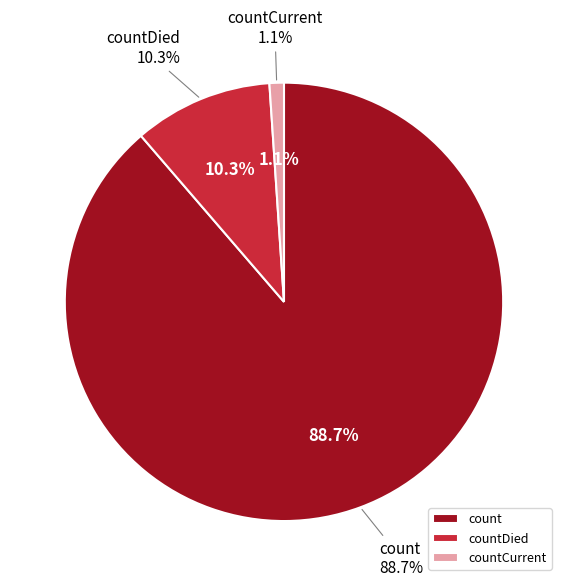

How much of the chart is everything except countDied?

89.7%